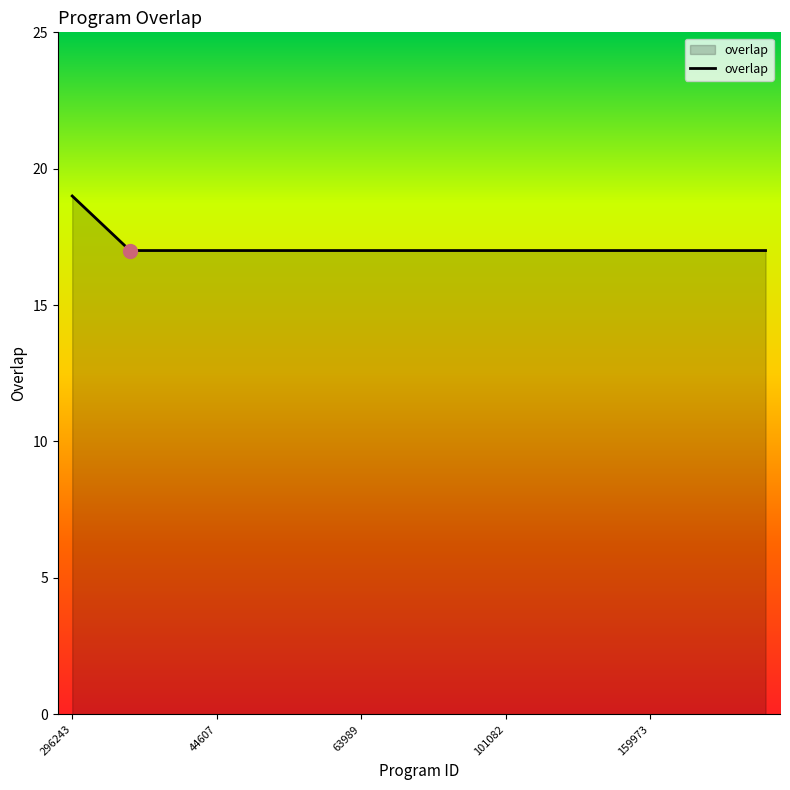

What is the maximum value shown in the chart?

19